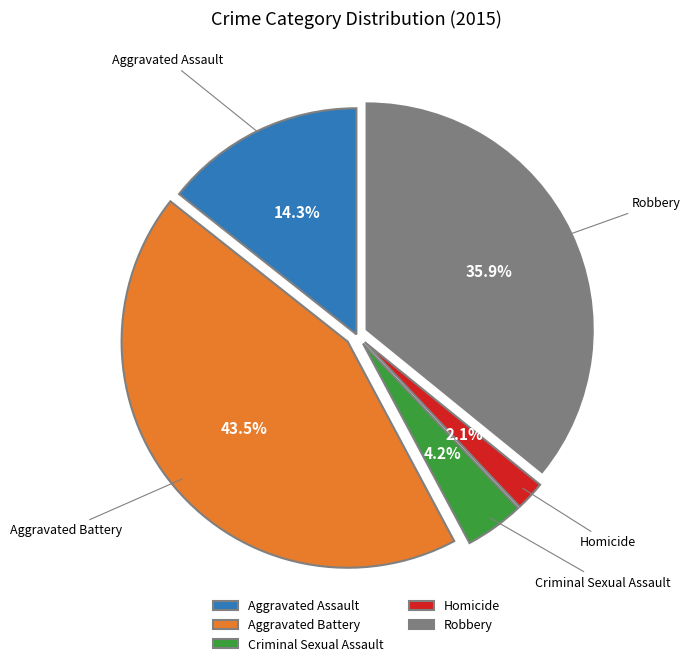

Rank the categories by value from lowest to highest.

Homicide, Criminal Sexual Assault, Aggravated Assault, Robbery, Aggravated Battery